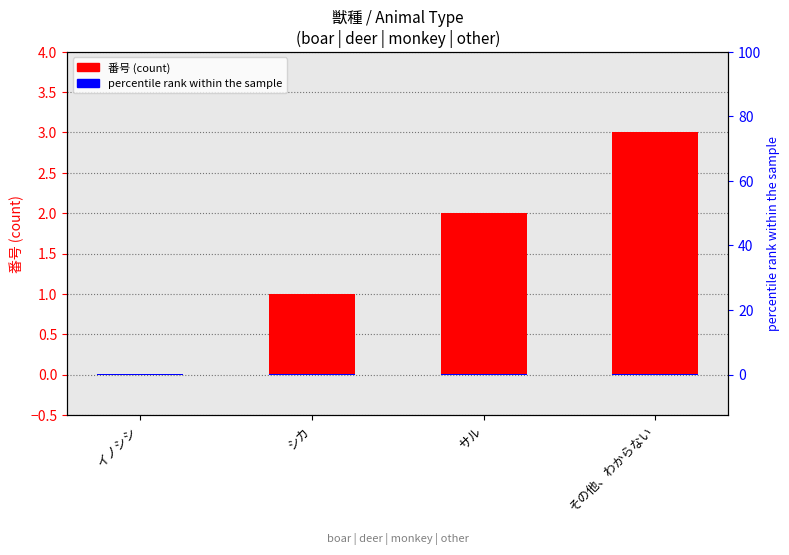

What is the sum of all 番号 values?

6.0